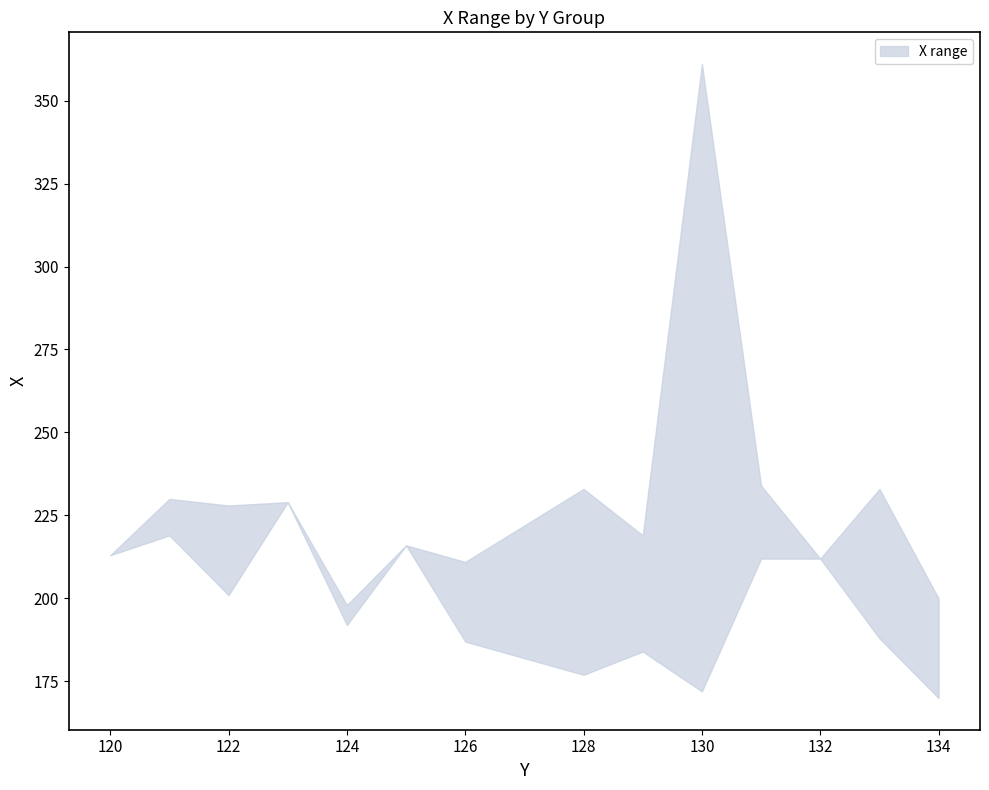

True or false: Y_min and Y_max intersect in this chart.

False